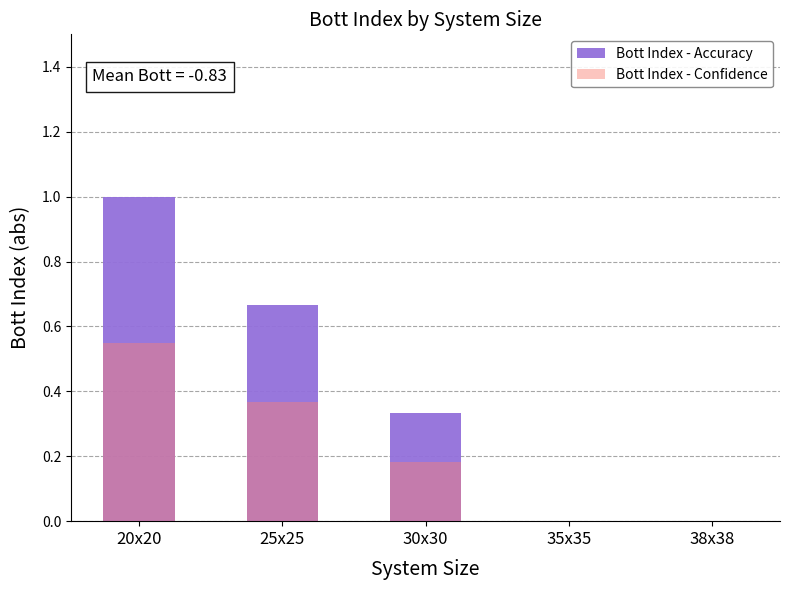

The Bott Index - Accuracy series shows 1.7 at 20x20. True or false?

False